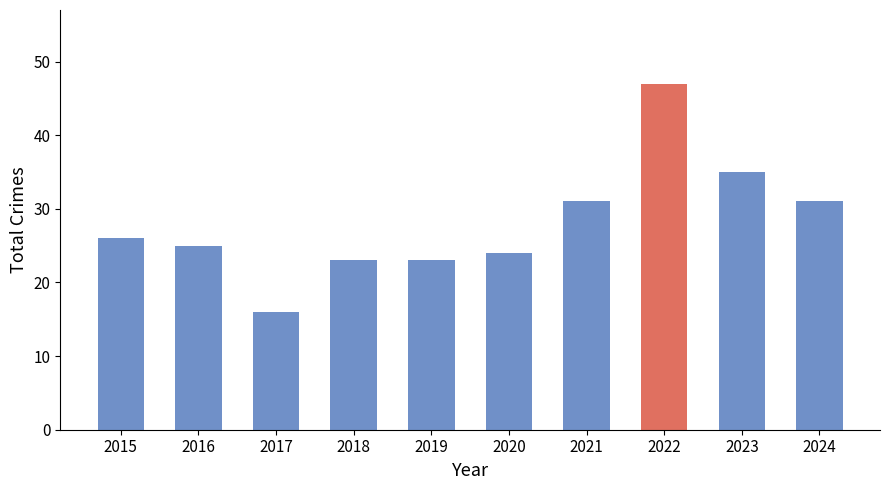

What value does the data have at 2018?

23